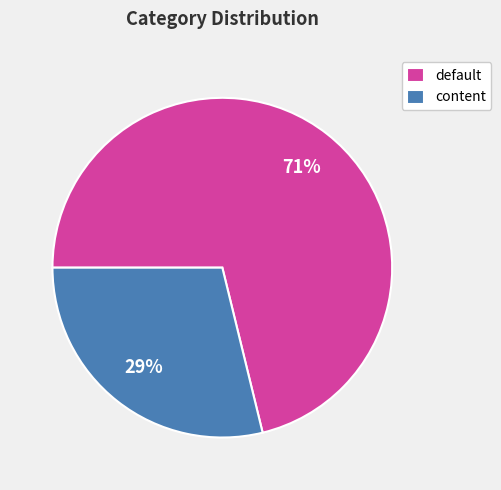

Count the number of slices in the pie.

2